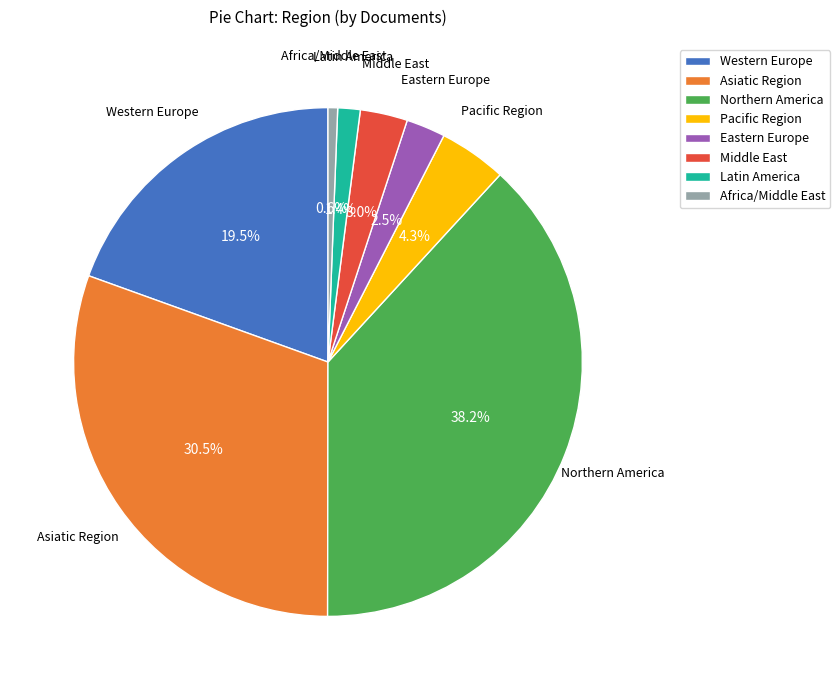

Which has a higher value, Middle East or Pacific Region?

Pacific Region